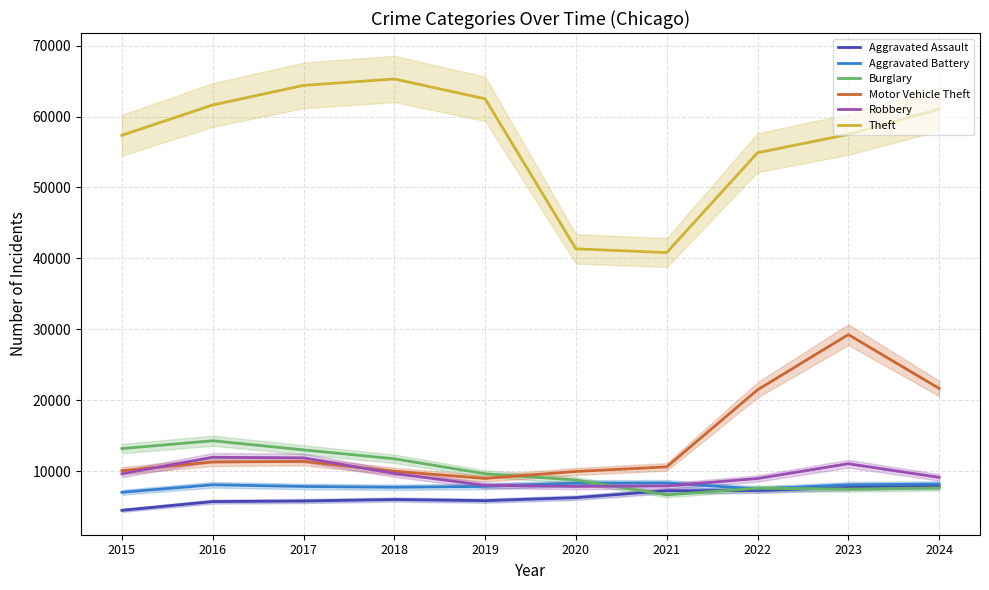

What are all the series names shown in the legend?

Aggravated Assault, Aggravated Battery, Burglary, Motor Vehicle Theft, Robbery, Theft